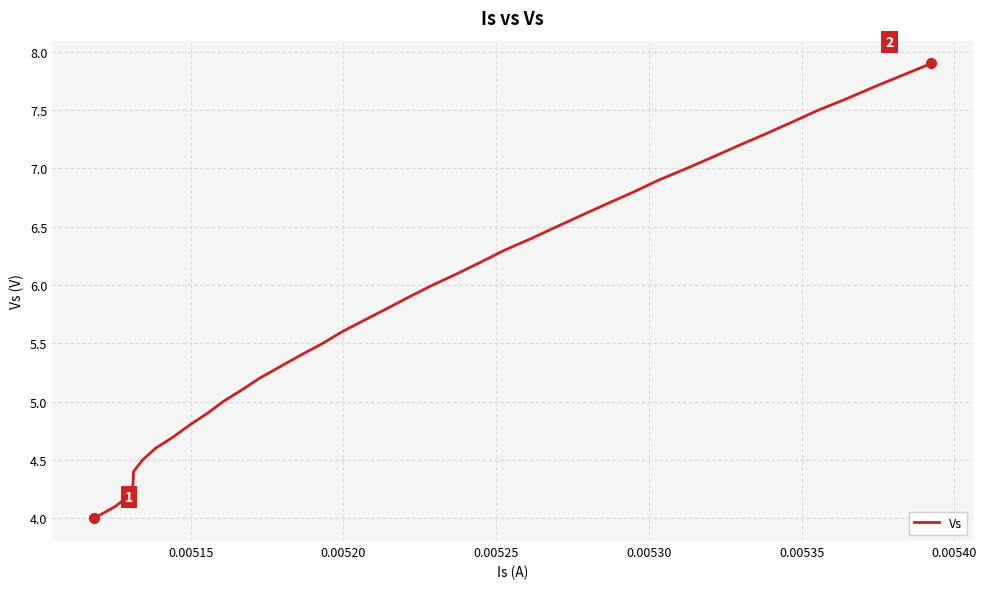

What is the difference between the maximum and minimum values?

3.9